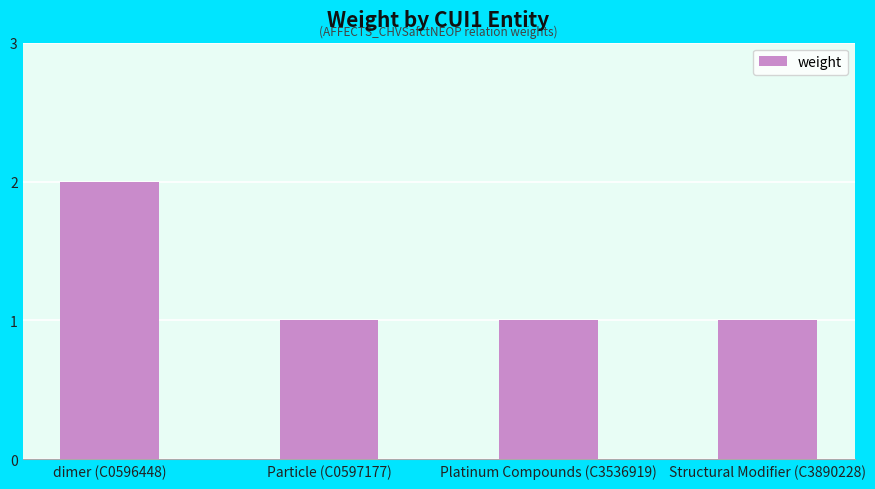

What is the sum of the values at Structural Modifier (C3890228) and dimer (C0596448)?

3